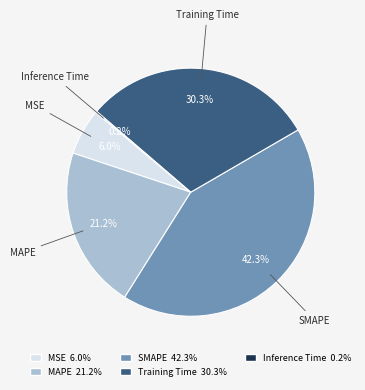

To the nearest percent, what is the difference between the MSE and MAPE slice percentages?

15%